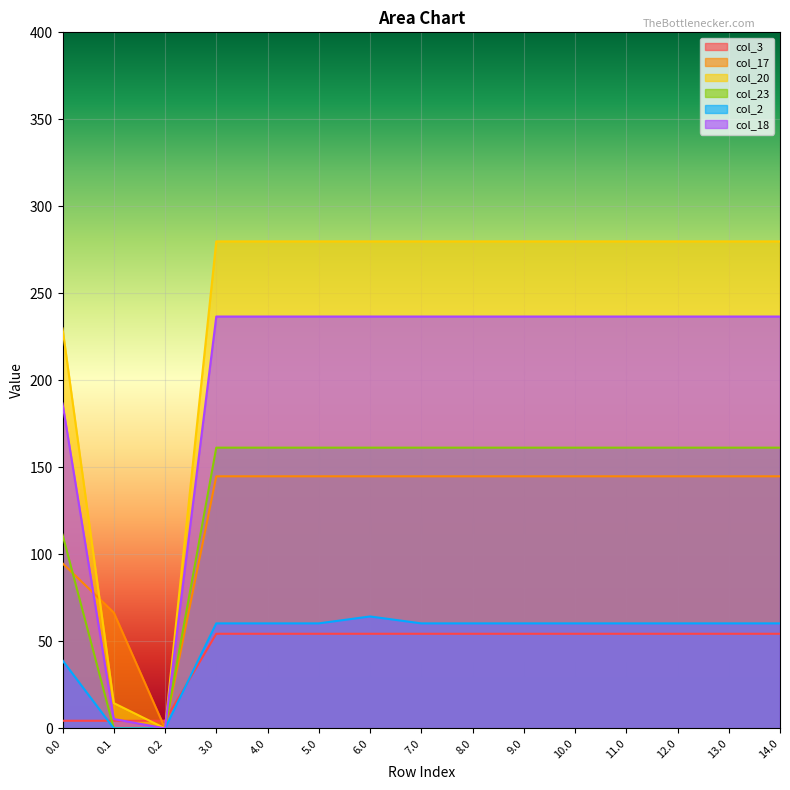

True or false: col_17 has a value of 224.5 at 8.0.

False